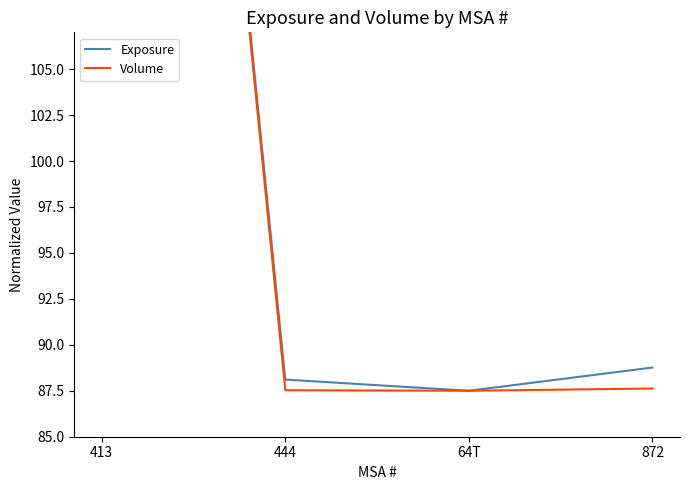

Count the number of data series in this chart.

2